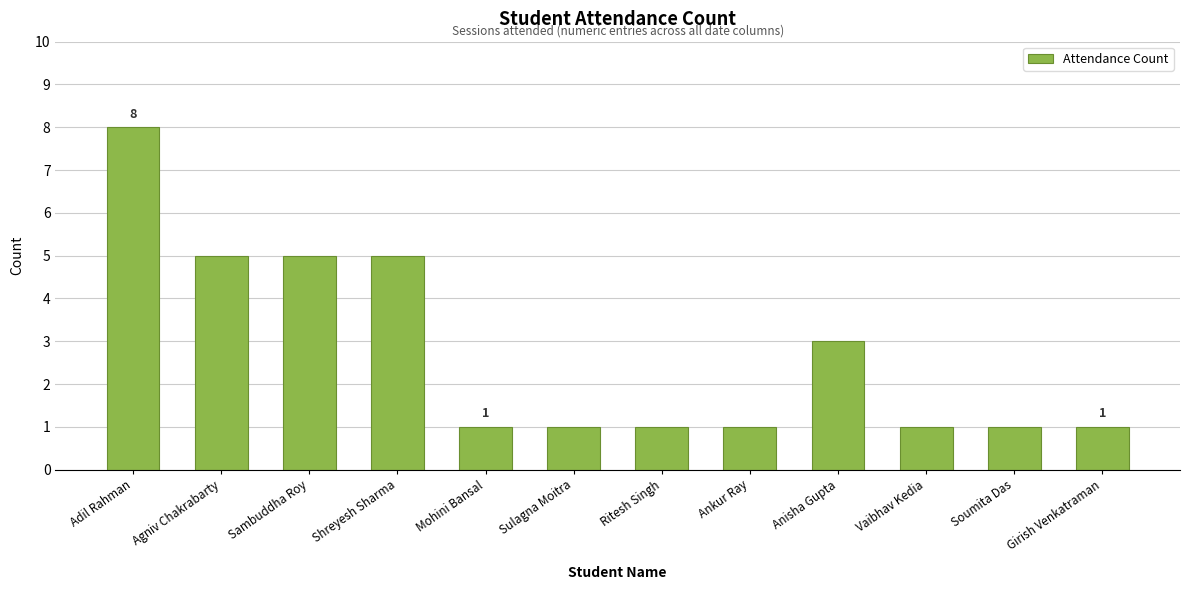

What is the difference between the second highest and minimum values?

4